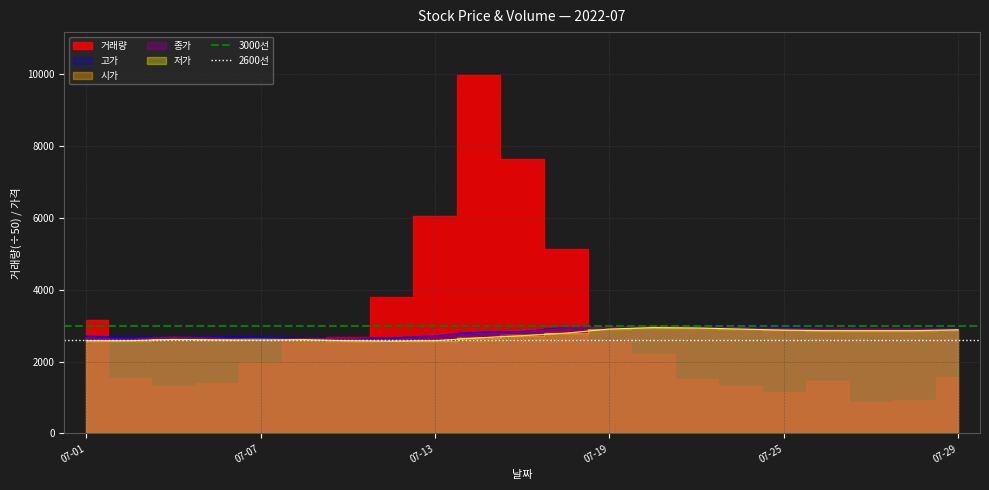

Does the chart display data point markers on the line(s)?

No